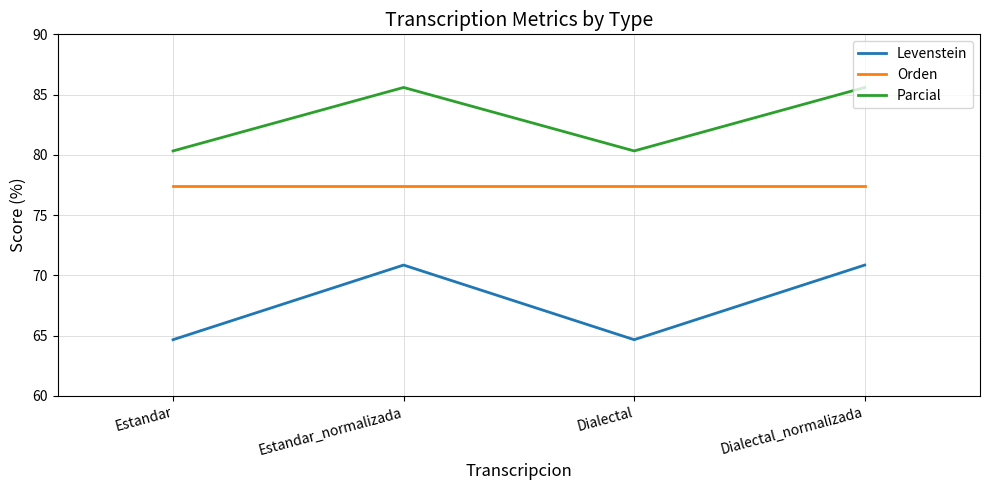

What is the sum of the Levenstein values at Dialectal_normalizada and Estandar?

135.5